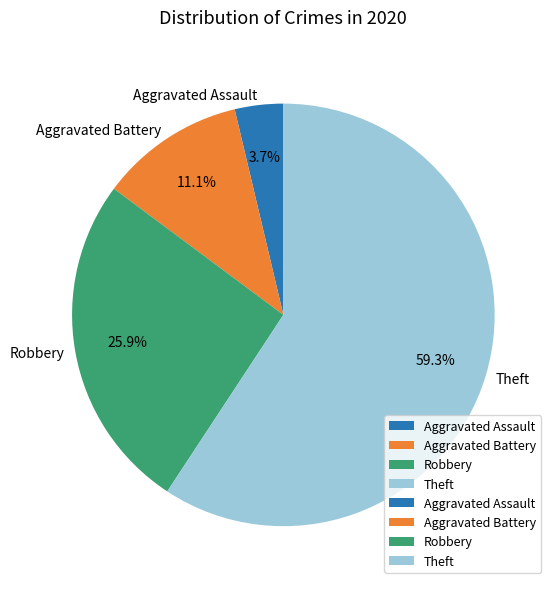

To the nearest percent, what is the difference between the largest and smallest slice percentages?

56%